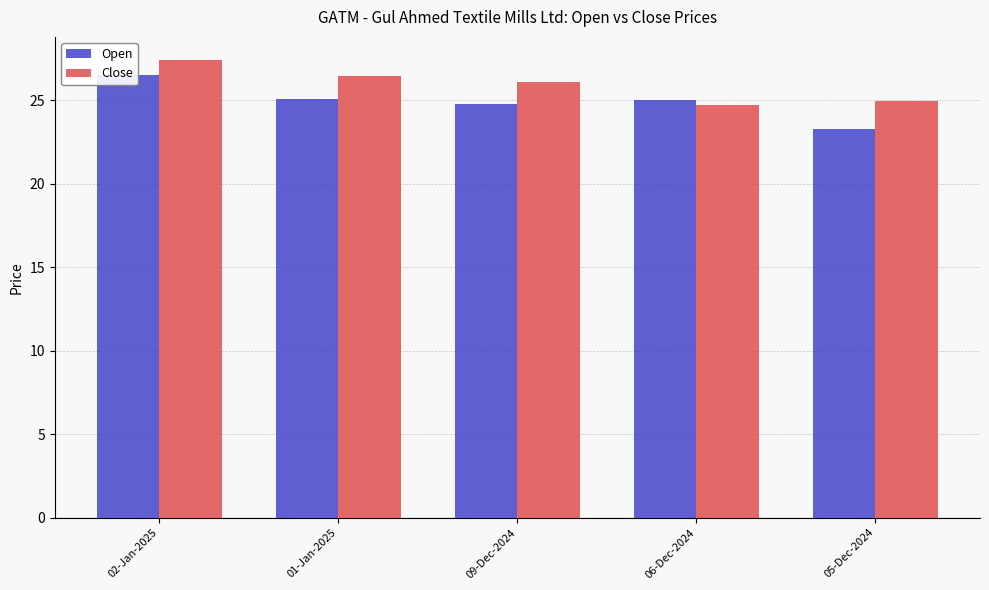

At which category is the sum across all series the highest?

02-Jan-2025